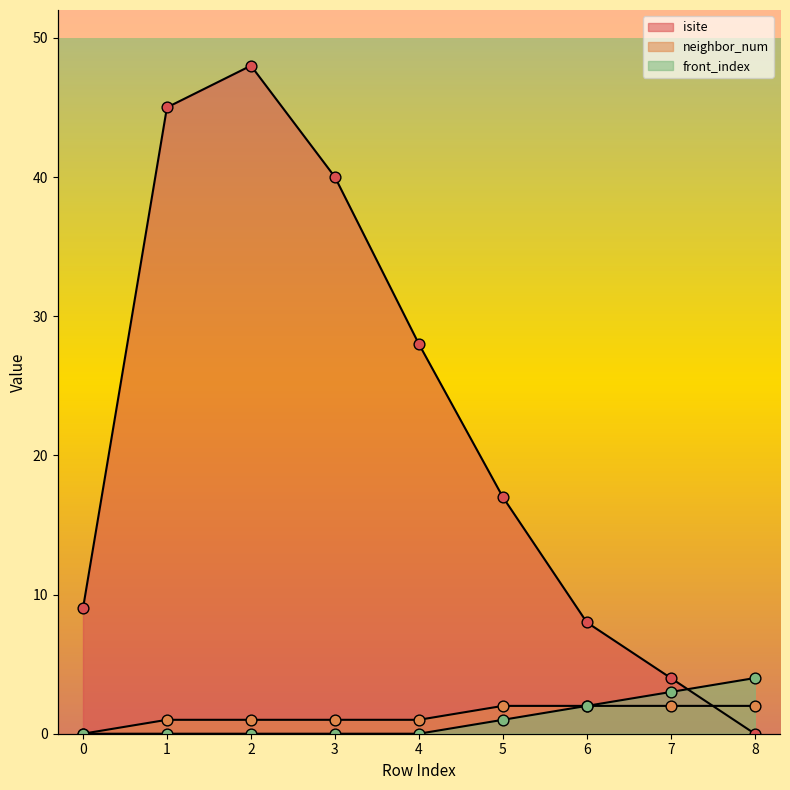

At how many categories does at least one series exceed 11?

5